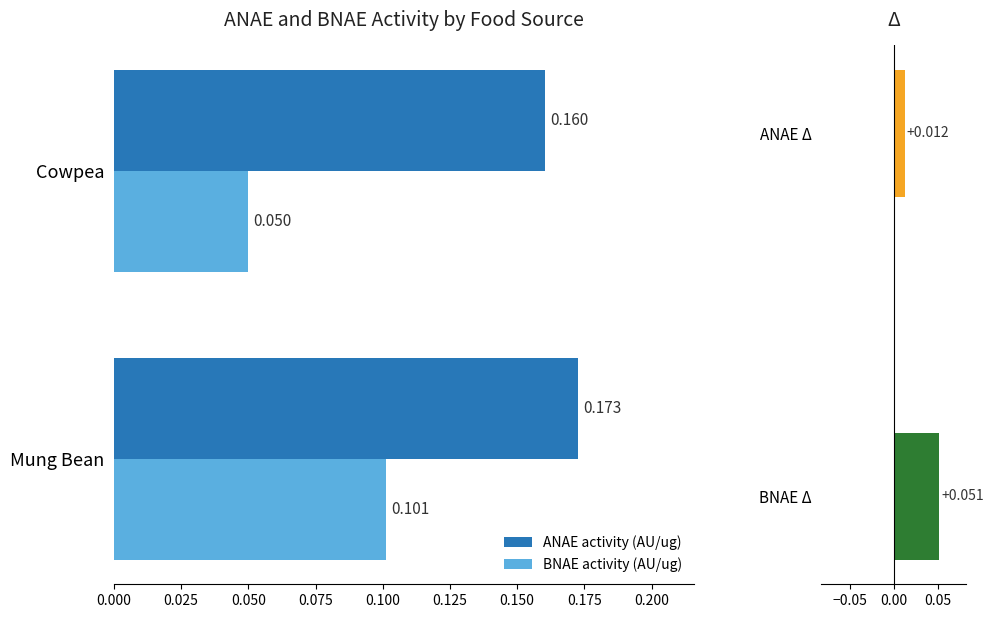

How many groups of bars are there?

2